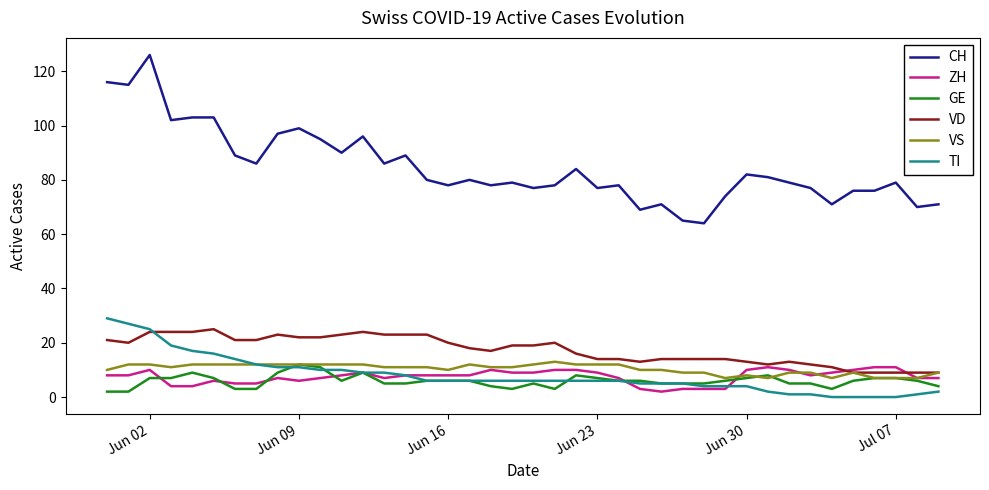

What are all the series names shown in the legend?

CH, ZH, GE, VD, VS, TI